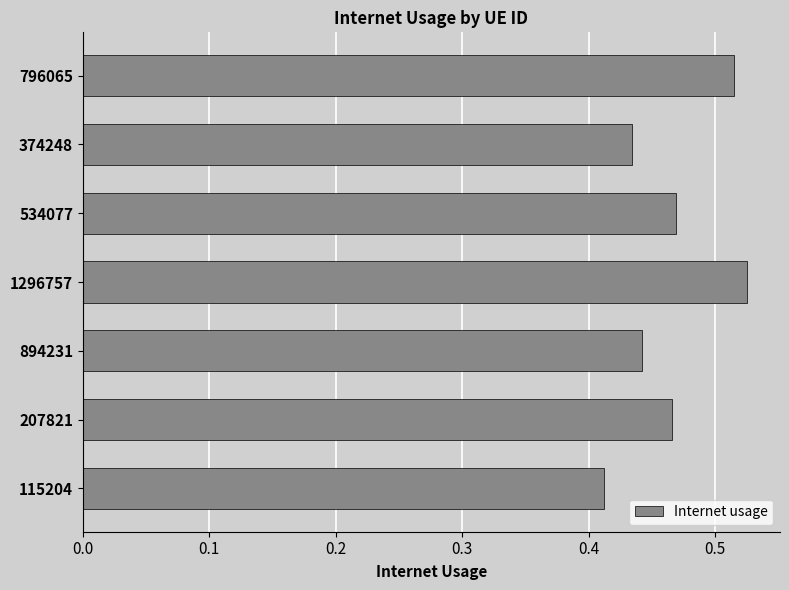

Which has a higher value, 534077 or 894231?

534077